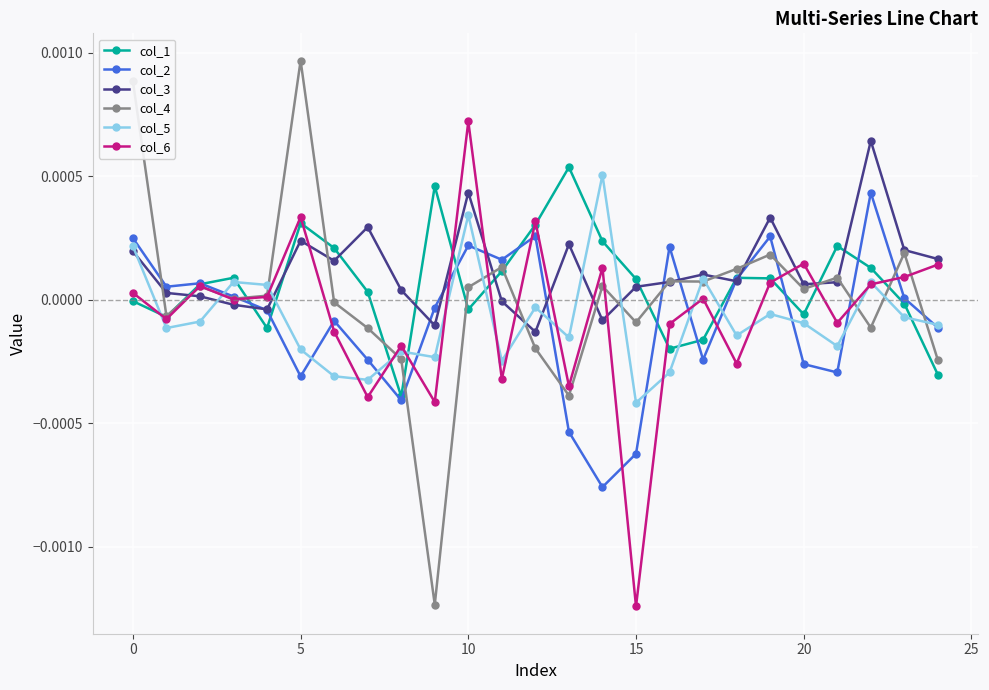

Does the chart display data point markers on the line(s)?

Yes